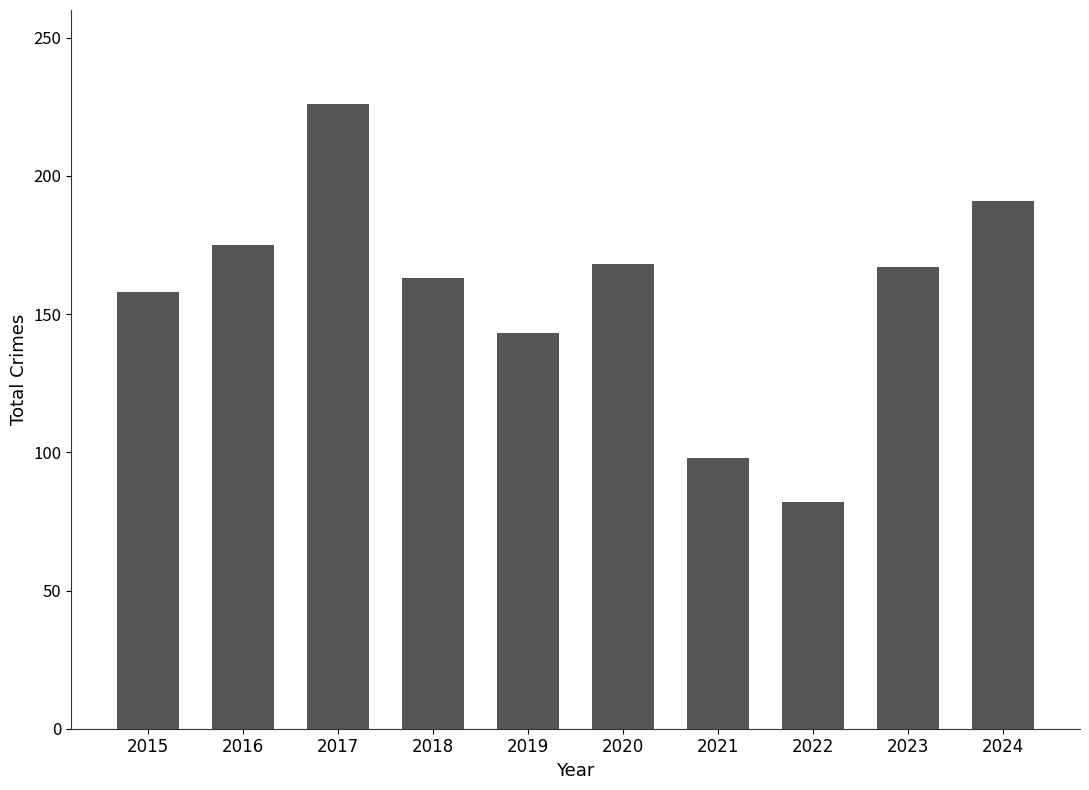

At which label is the value closest to 154?

2015